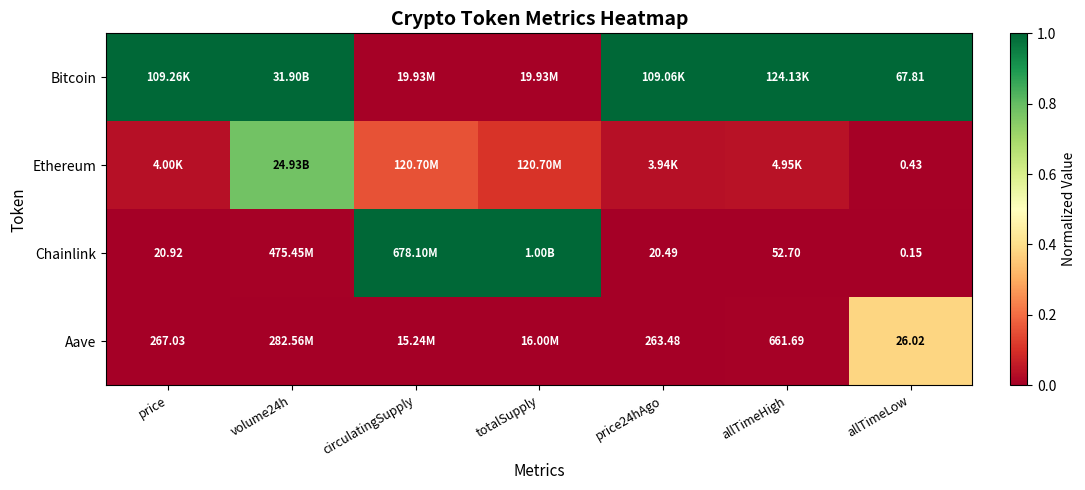

At which category is the sum across all series the highest?

volume24h